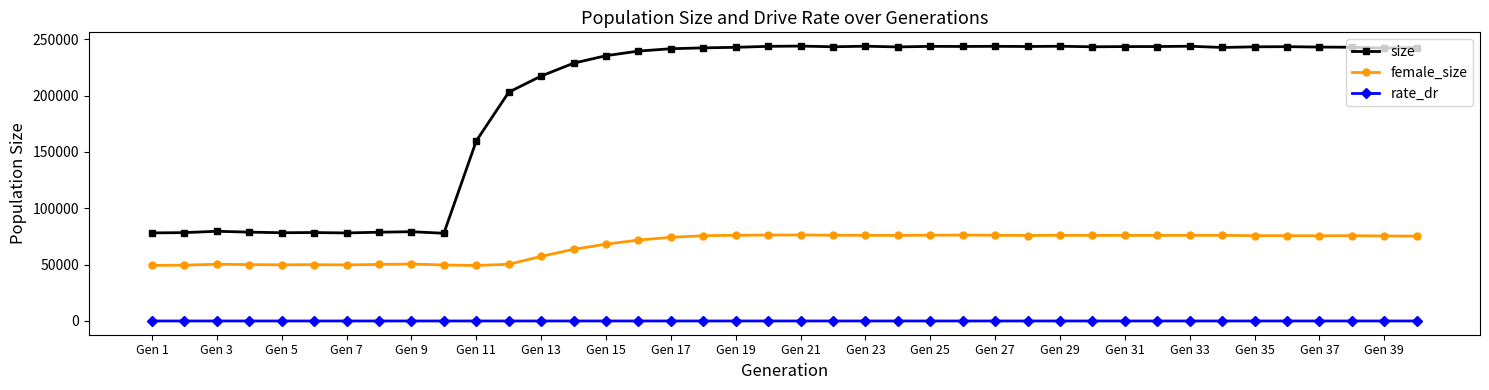

True or false: female_size has more than 0 interior local peaks.

True